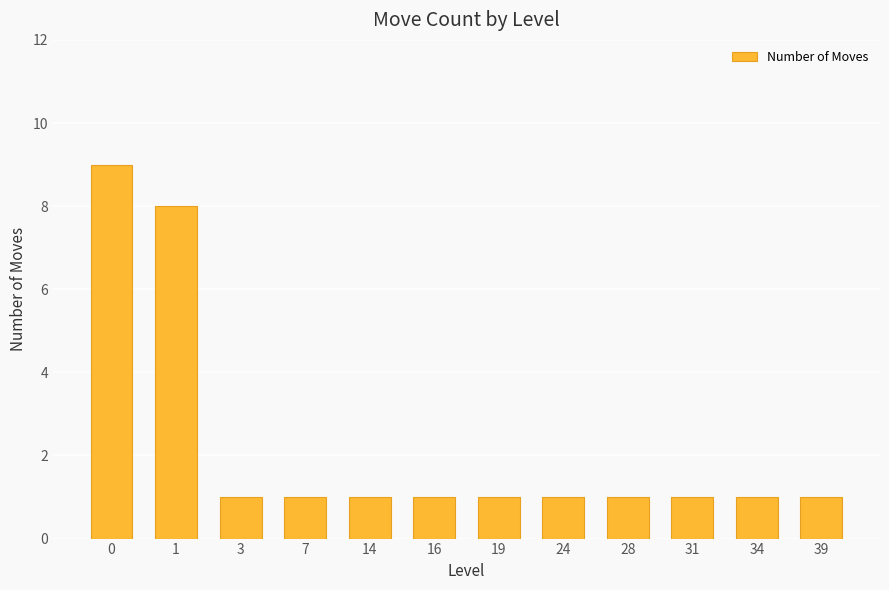

Are the bars horizontal?

No